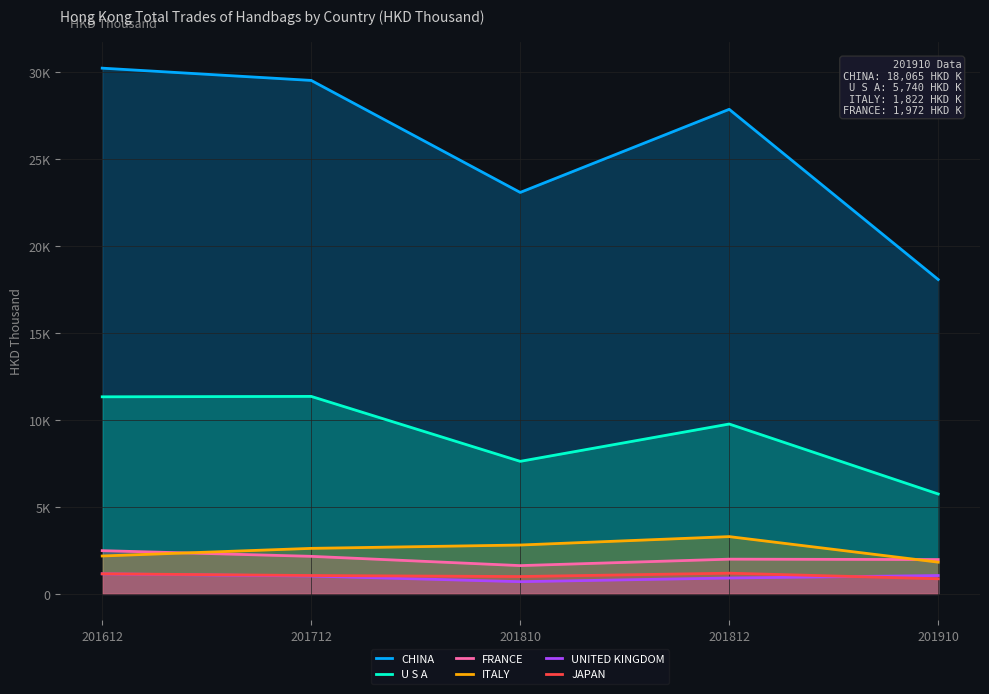

How many lines are shown in the chart?

6